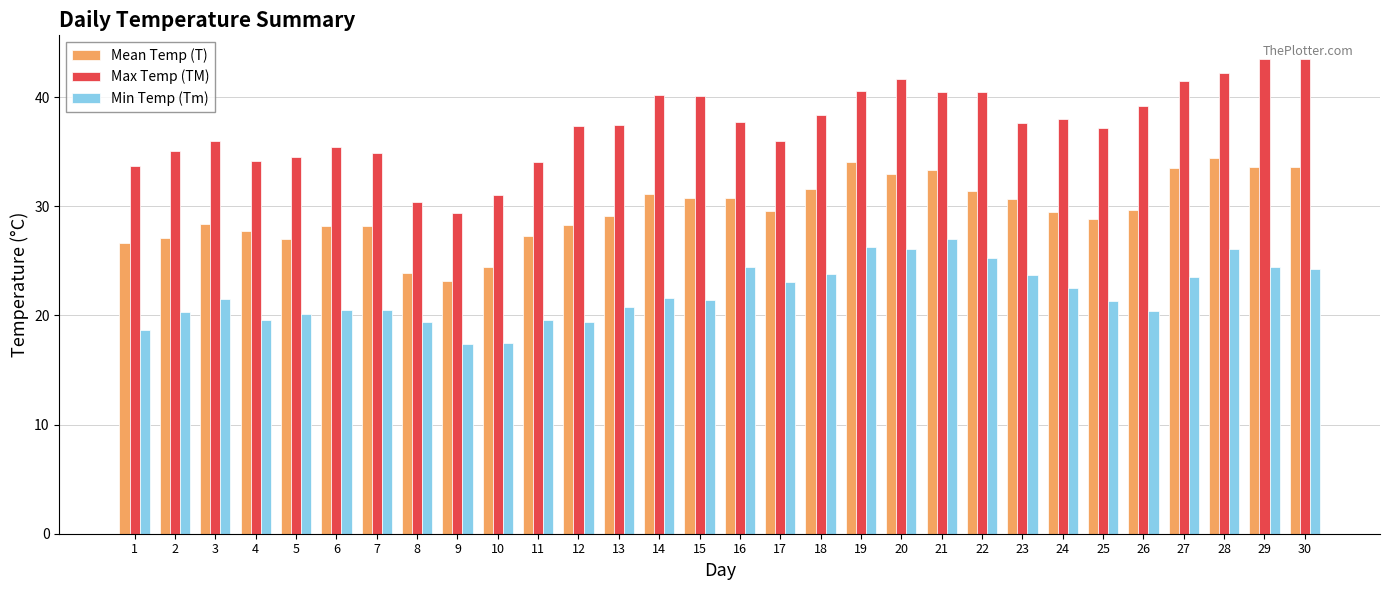

What is the value of the Mean Temp (T) bar at the 15th from the left?

30.8